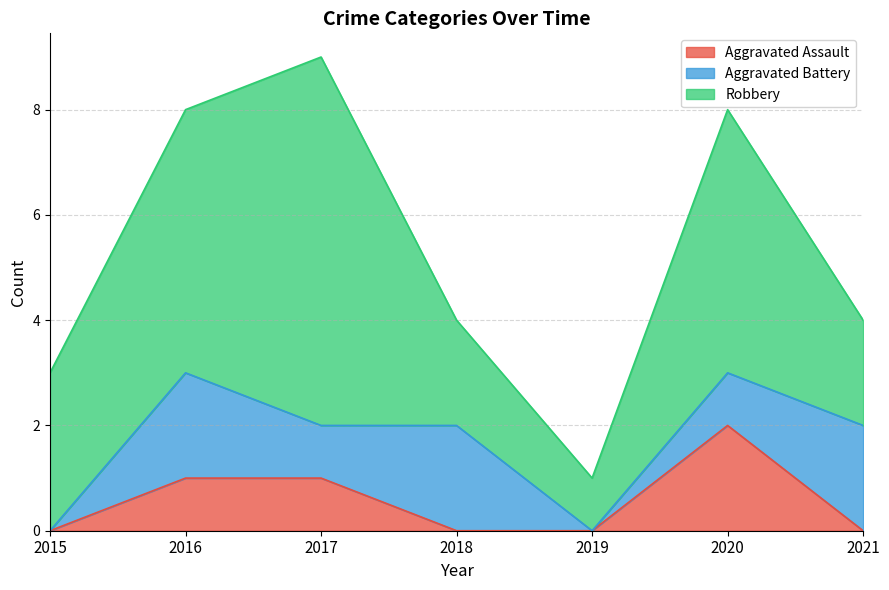

Count the Aggravated Assault values in the range 0 to 1.

6